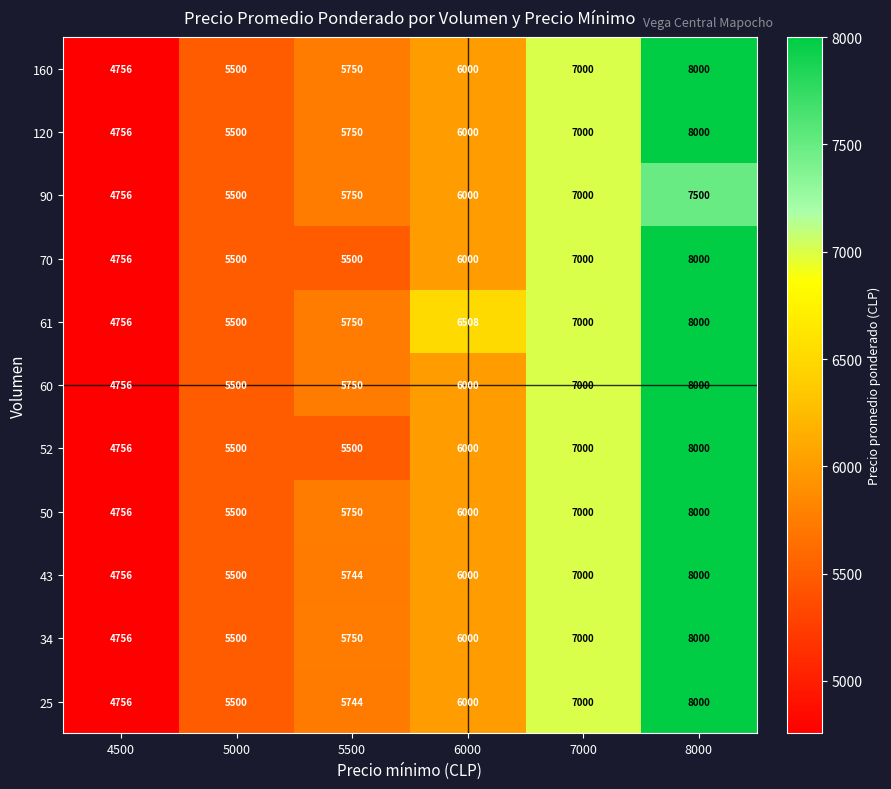

Which category has the lowest value across all series?

4500